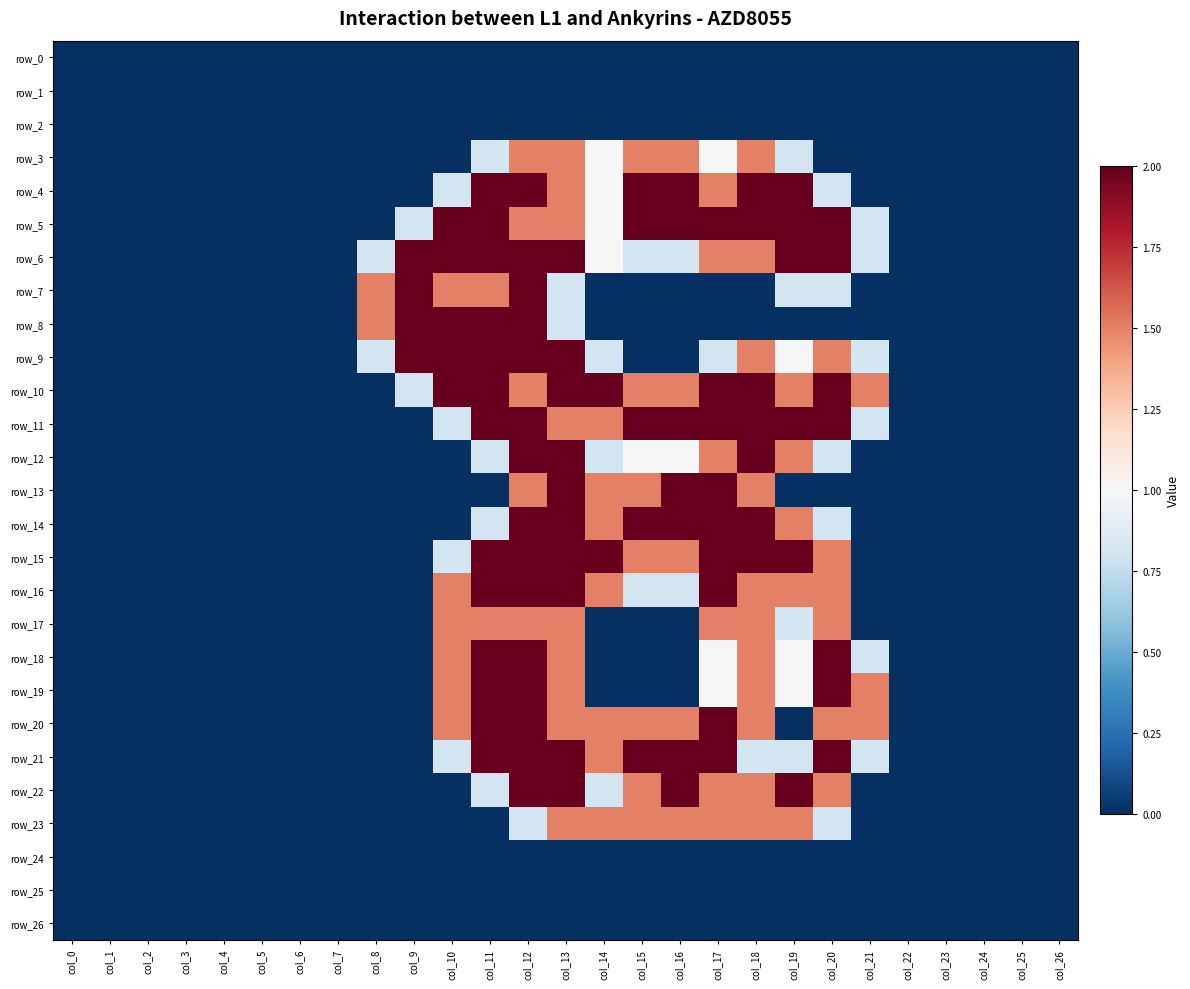

Is the value of row_0 at col_11 greater than the value of row_11 at col_8?

No